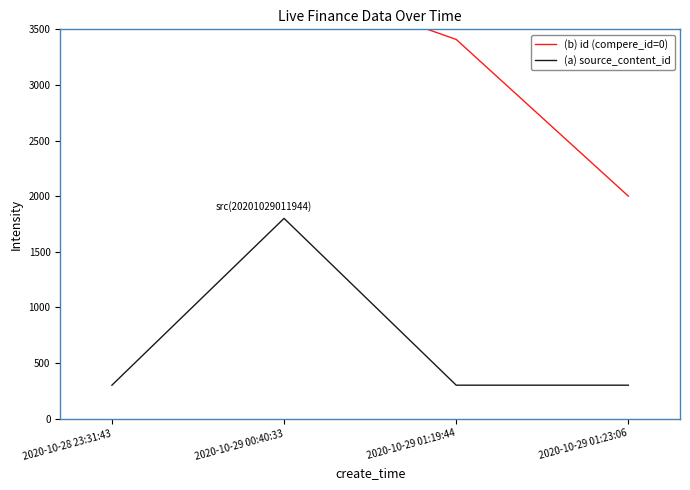

What is the greatest value displayed?

4000.0